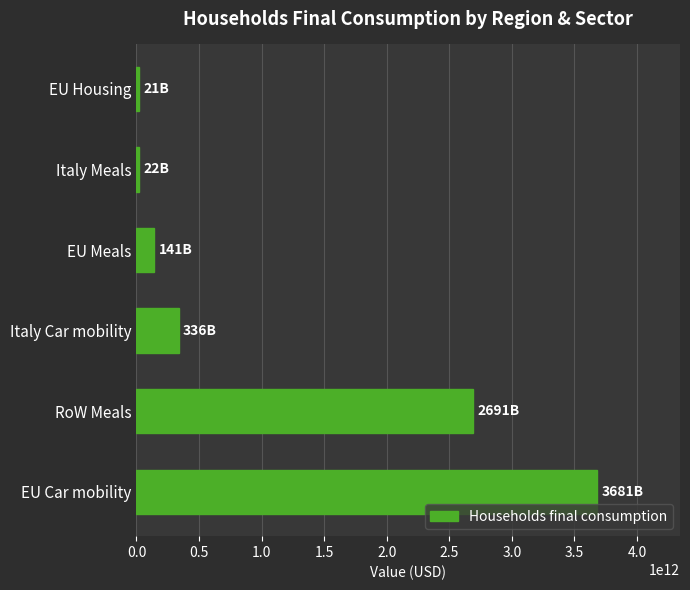

The value at Italy Car mobility is 581687855552.7. True or false?

False